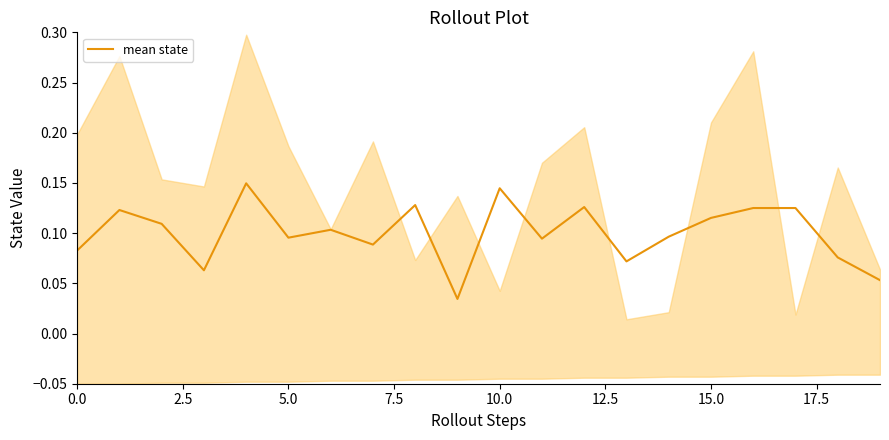

What value does the data have at 13?

0.1